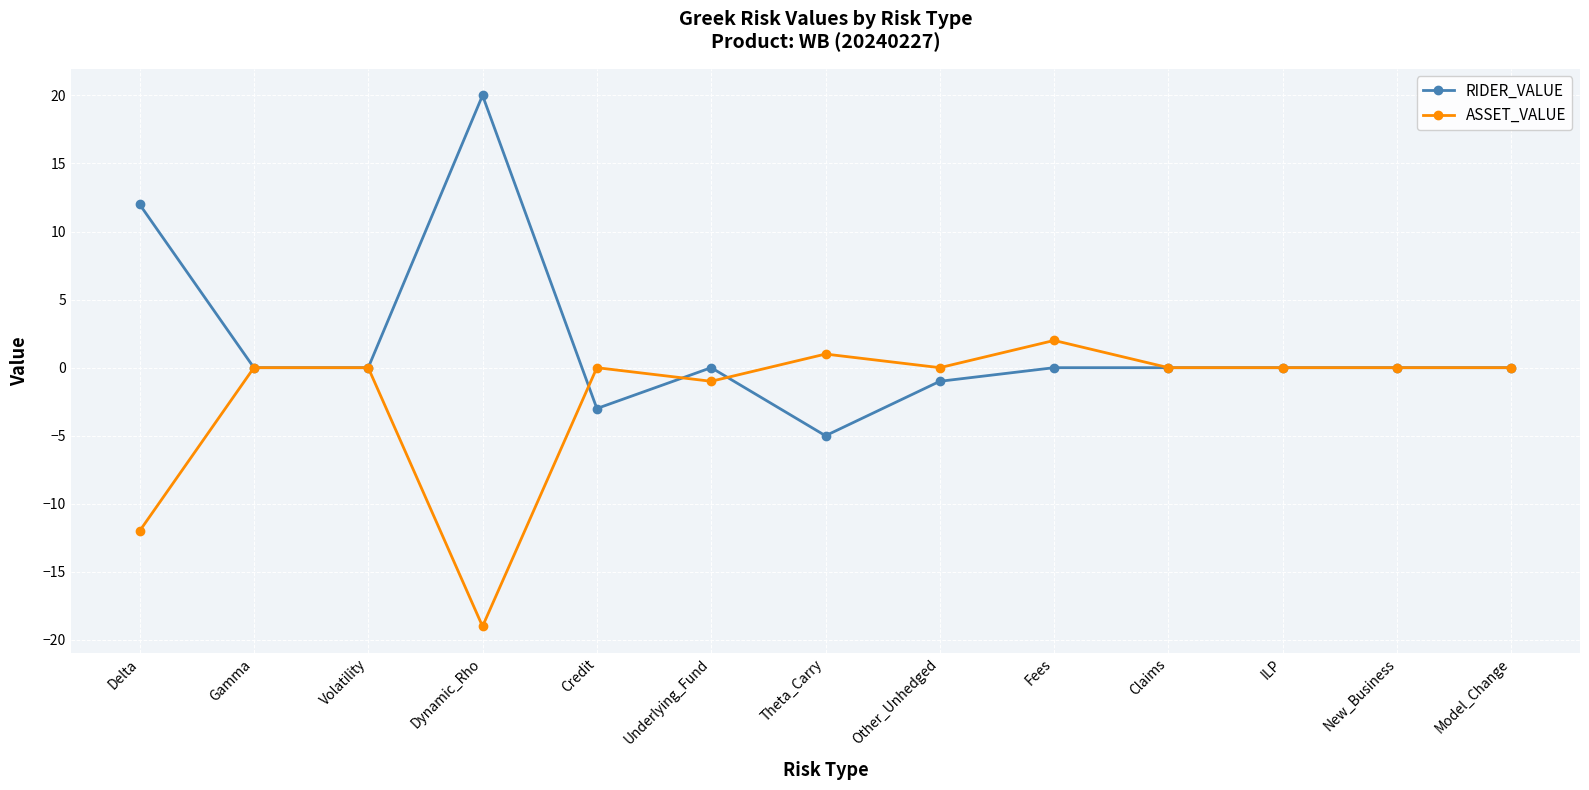

Rank the series by their average value, from lowest to highest.

ASSET_VALUE, RIDER_VALUE